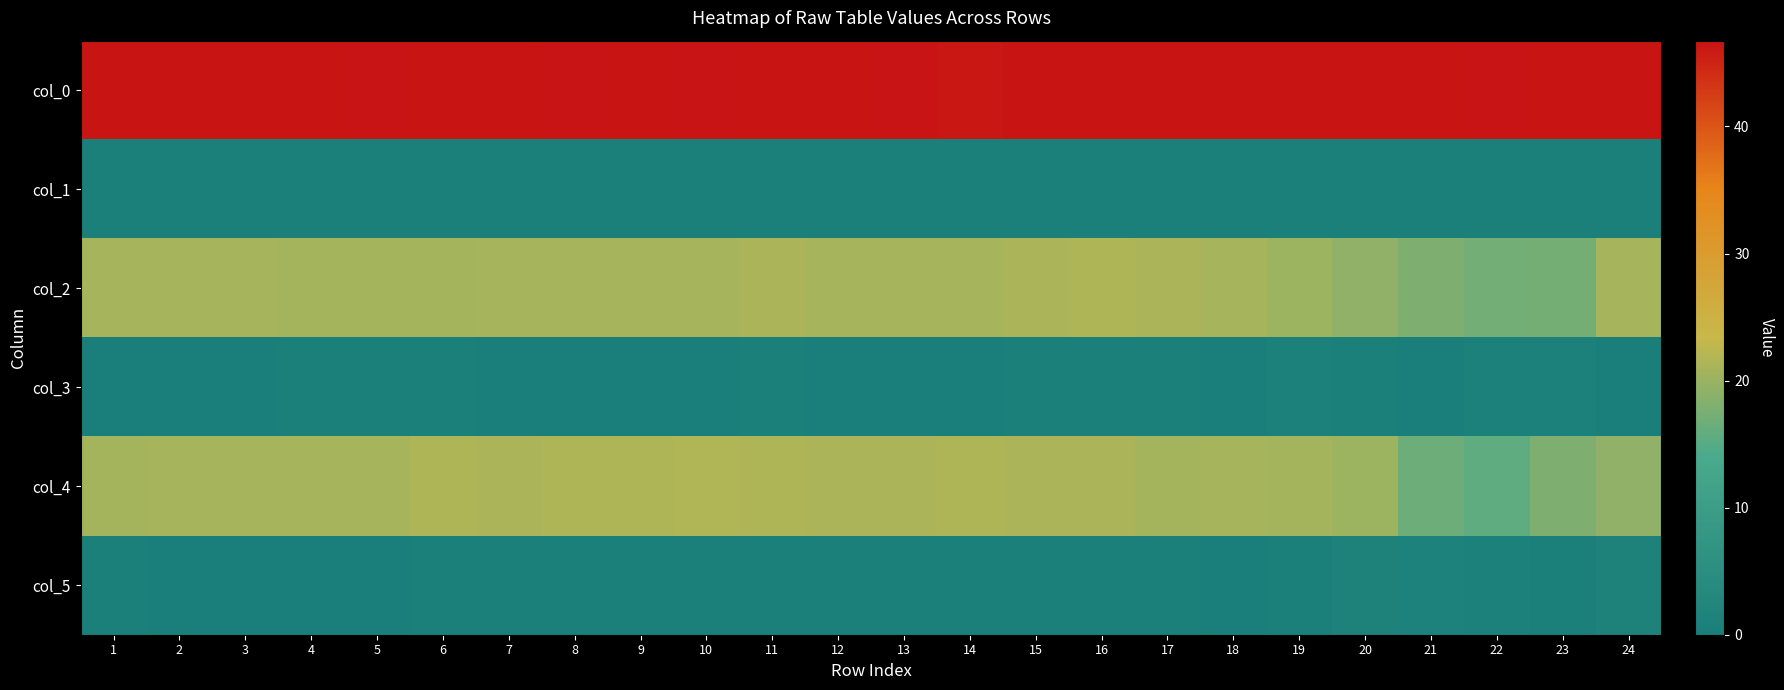

Rank the series by their maximum value, from lowest to highest.

col_1, col_3, col_5, col_2, col_4, col_0